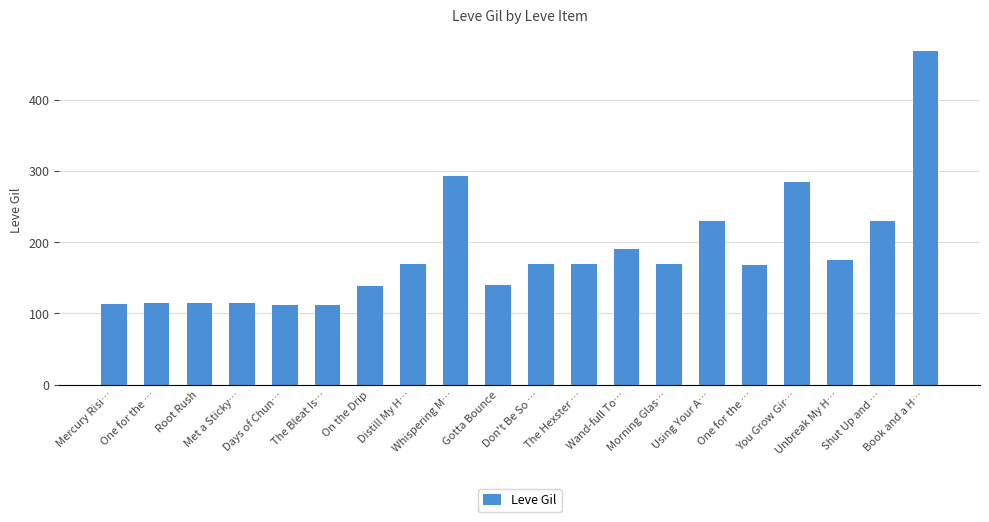

How many bars are there in total?

20